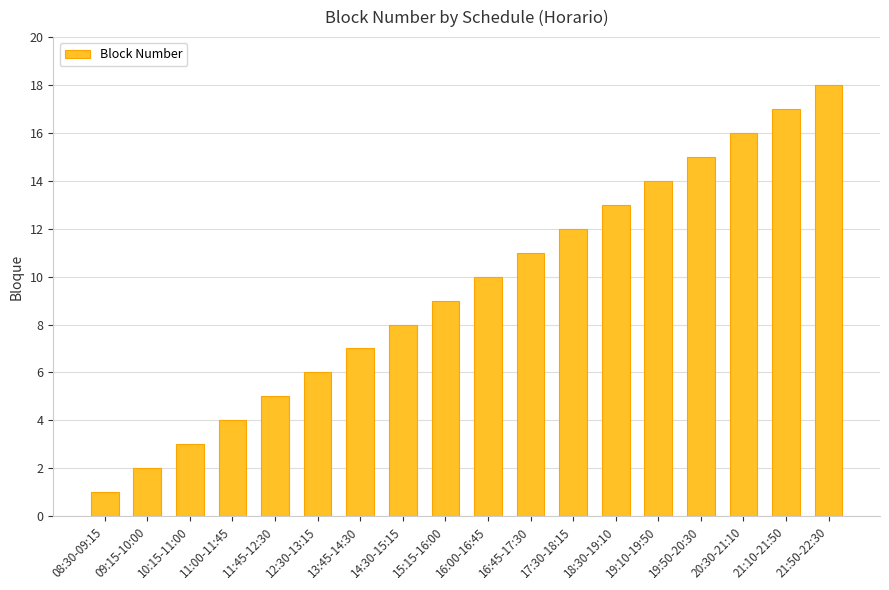

What is the average value?

10